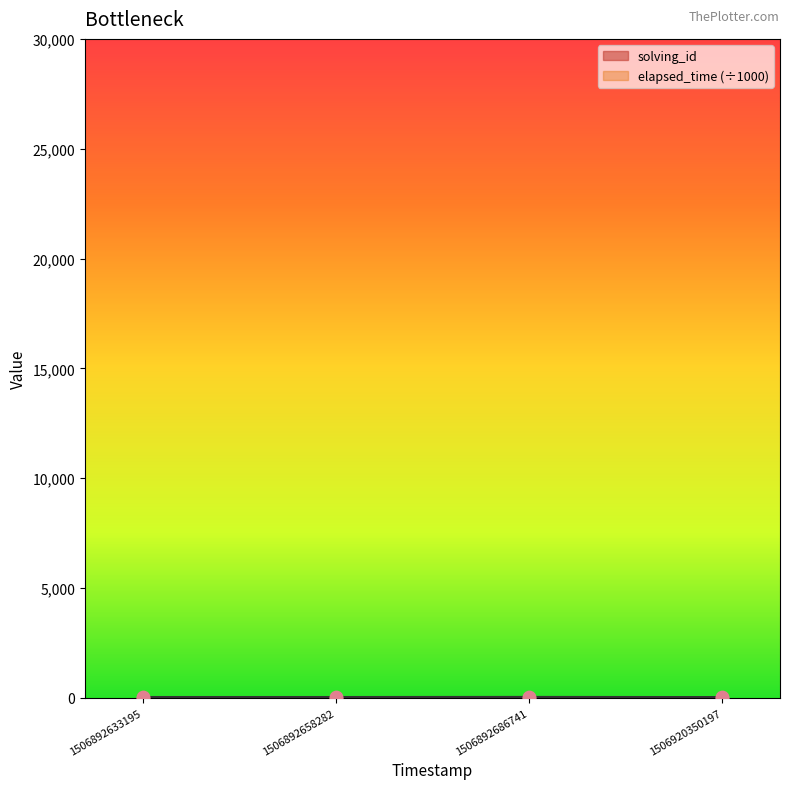

What is the total value across all series at 1506920350197?

24